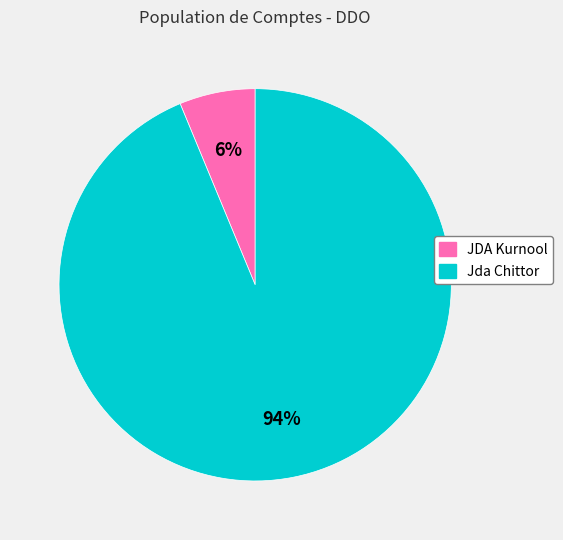

To the nearest percent, what percentage of the pie is JDA Kurnool?

6%